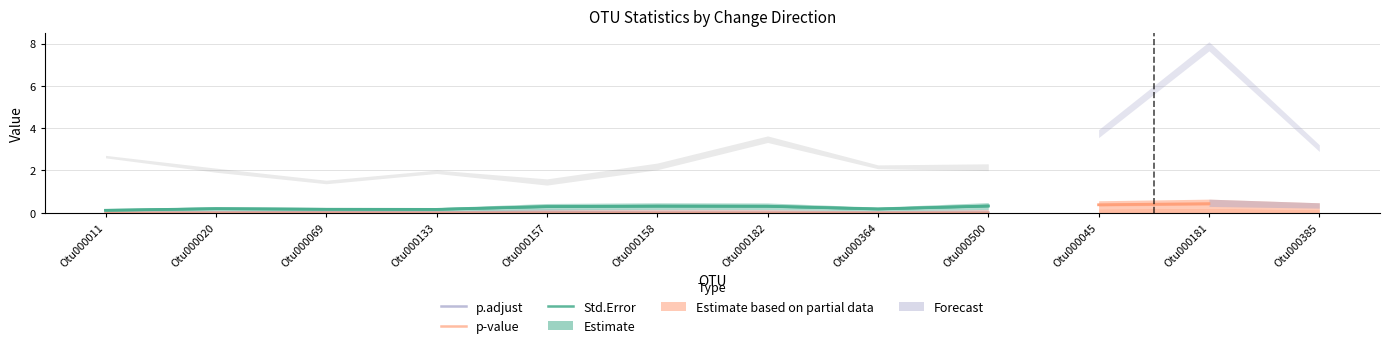

Is it true that p.adjust equals 0.0 at Otu000158?

False